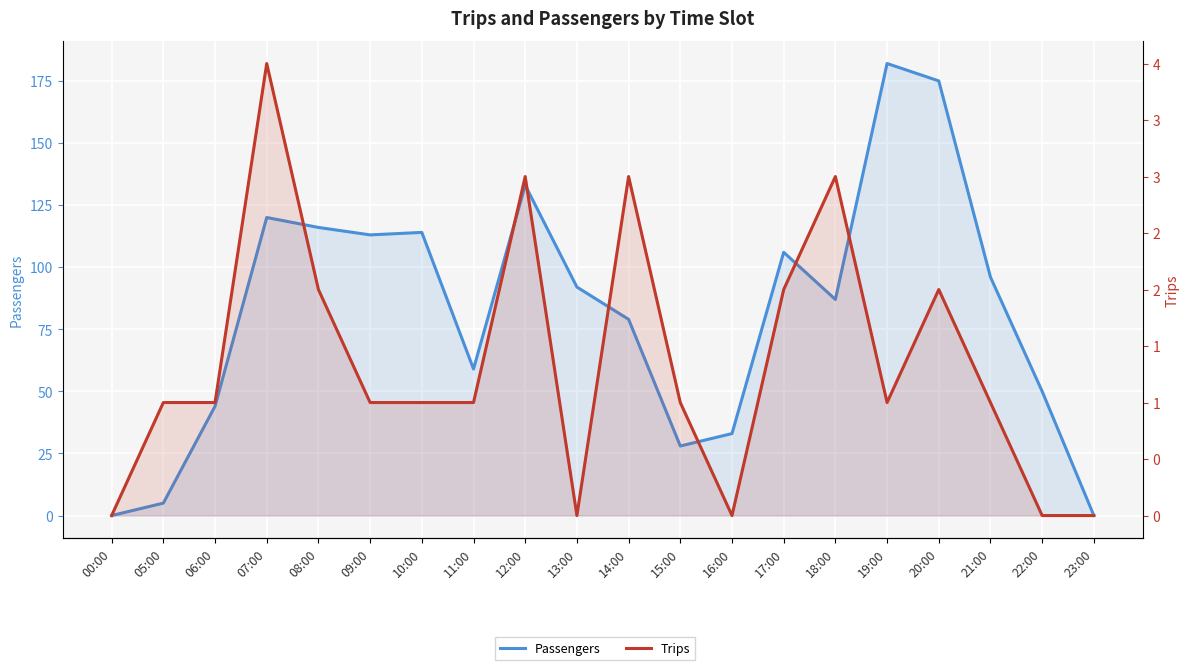

In Trips, how many points are lower than both neighbors (excluding endpoints)?

3